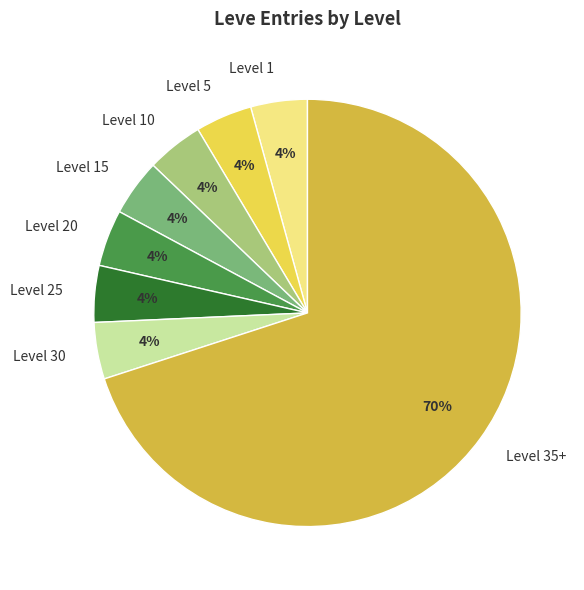

Combined, do Level 35+ and Level 5 account for over 50%?

Yes